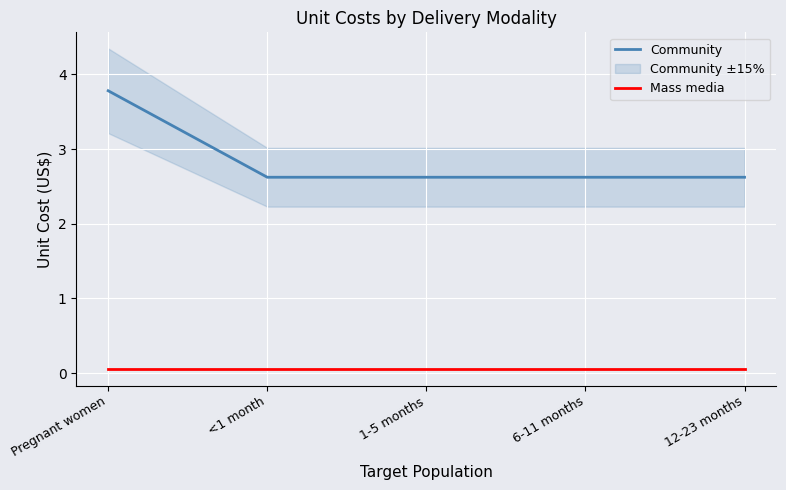

What is the total value across all series at 1-5 months?

2.7